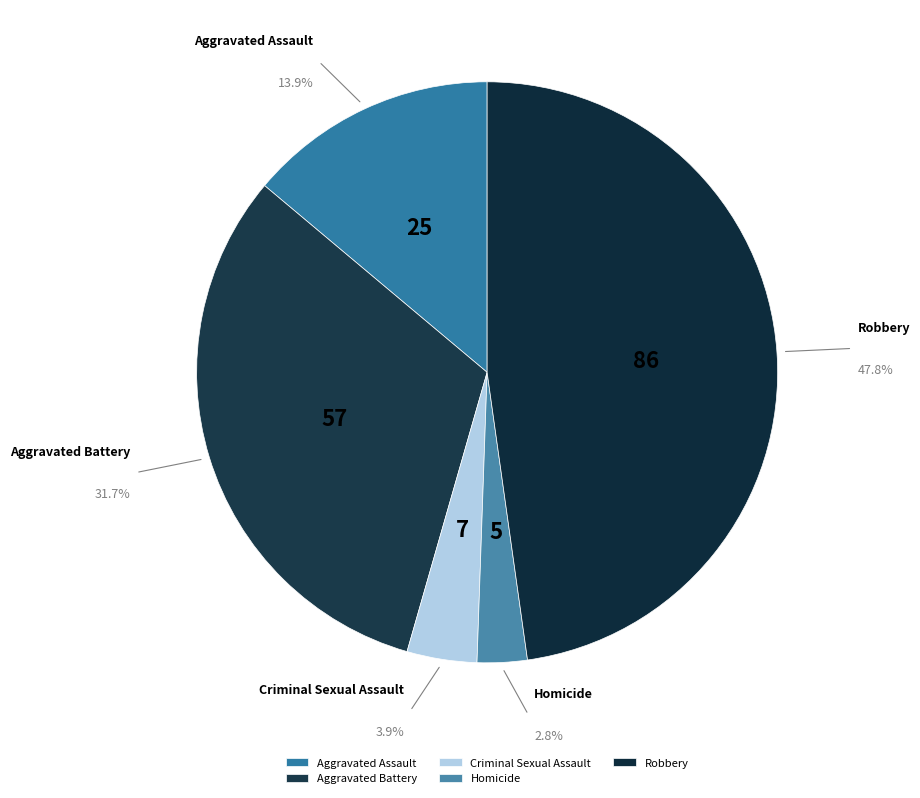

To the nearest percent, what percentage of the pie is Aggravated Battery?

32%